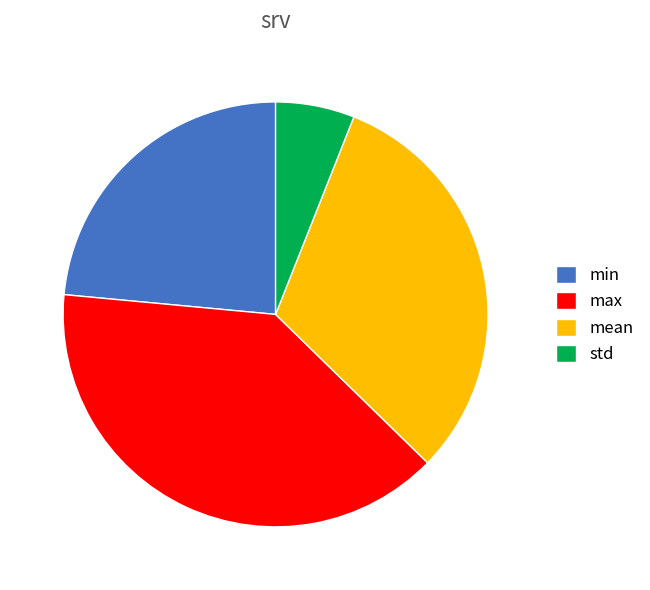

Rank the categories by value from highest to lowest.

max, mean, min, std